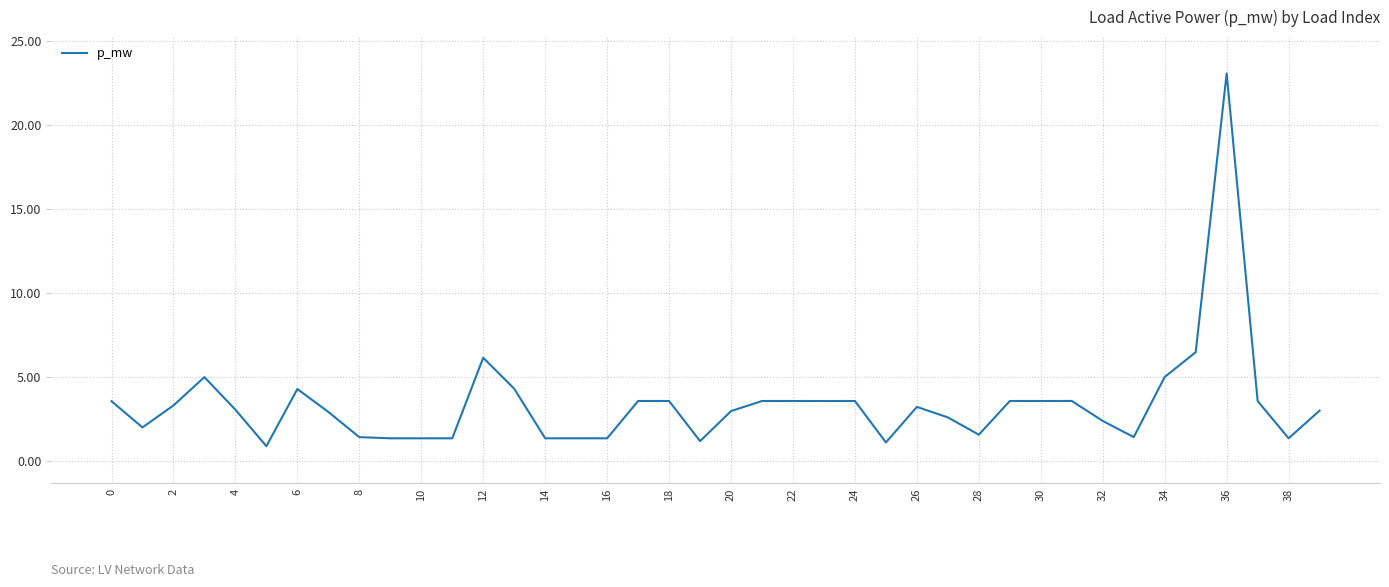

What is the difference between the second highest and minimum values?

5.6